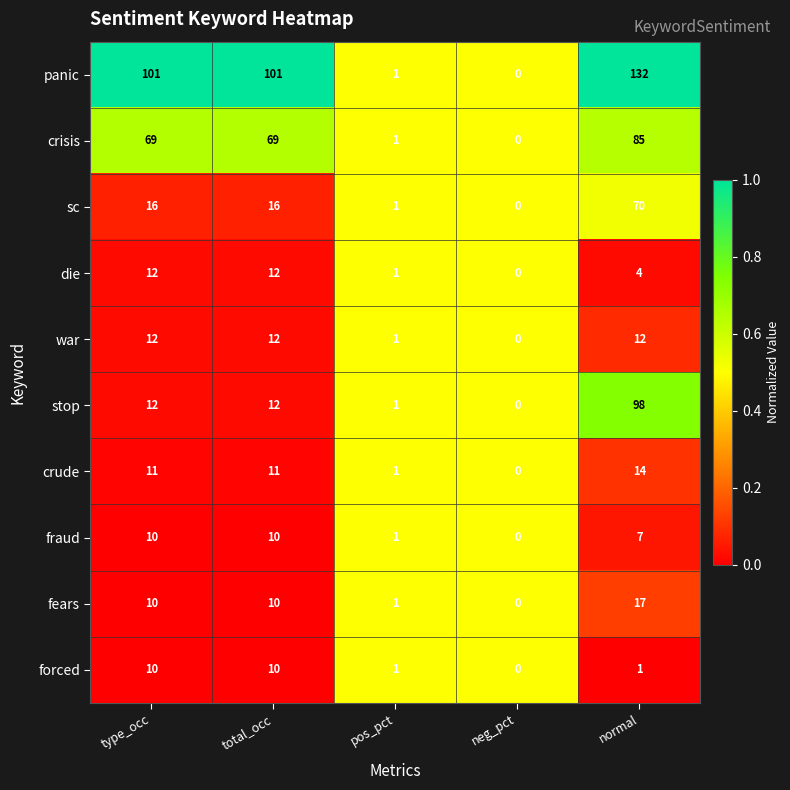

How many forced values are between 1 and 10?

4